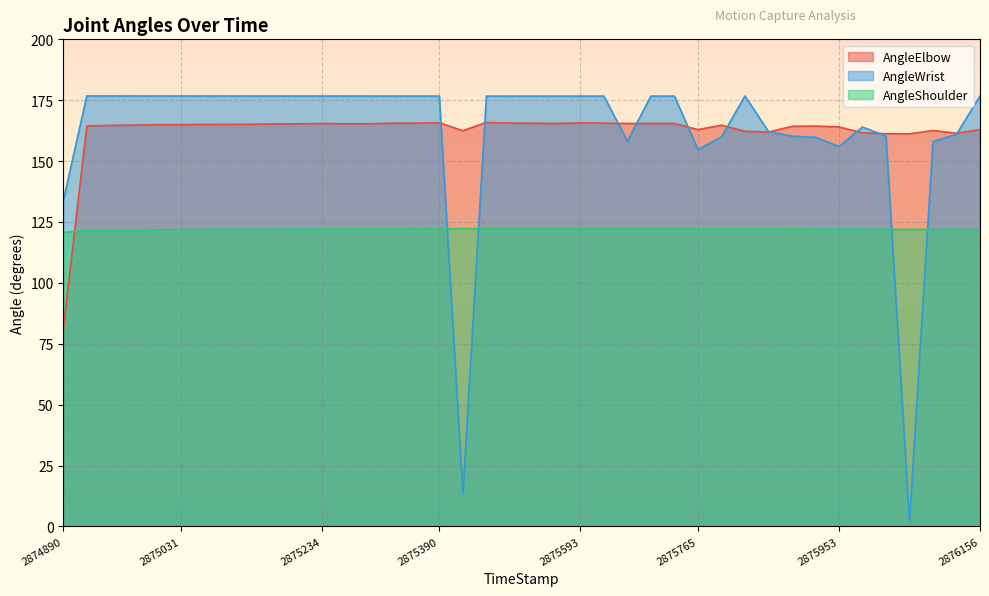

True or false: AngleShoulder and AngleElbow cross at least once.

True